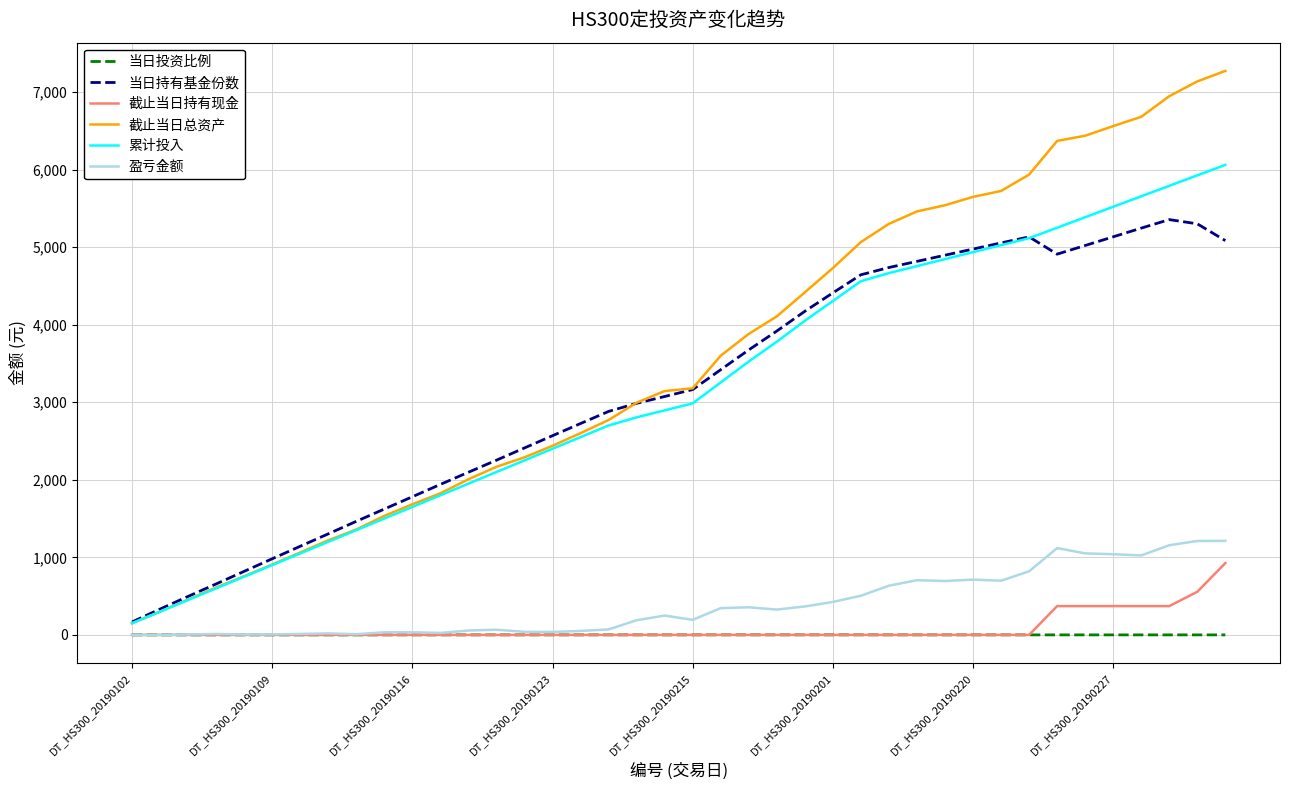

Which series has the largest total across all categories?

截止当日总资产